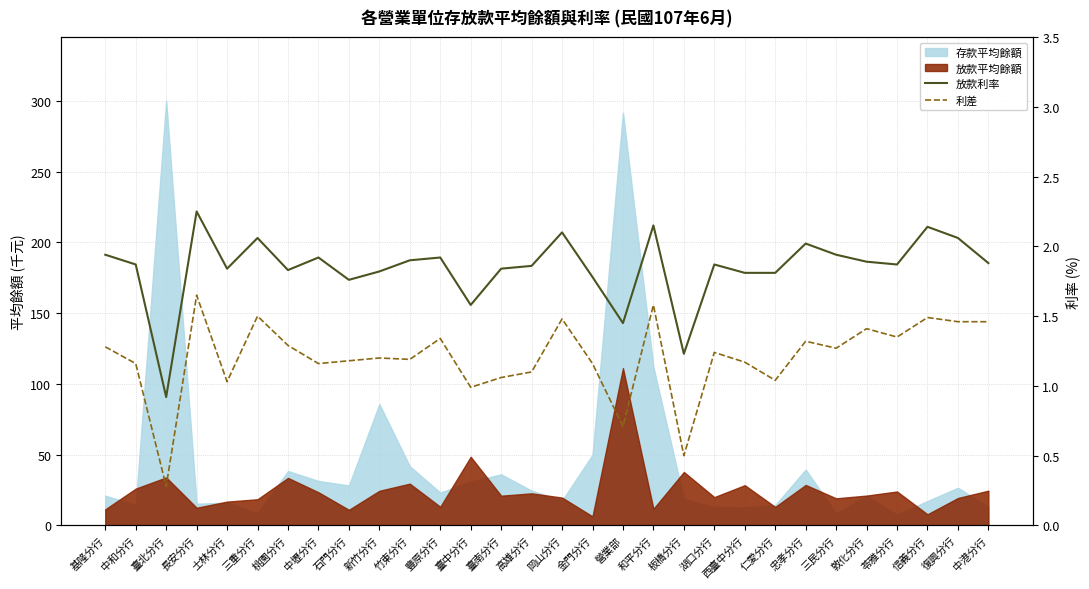

At which label is 利差 closest to 0?

臺北分行